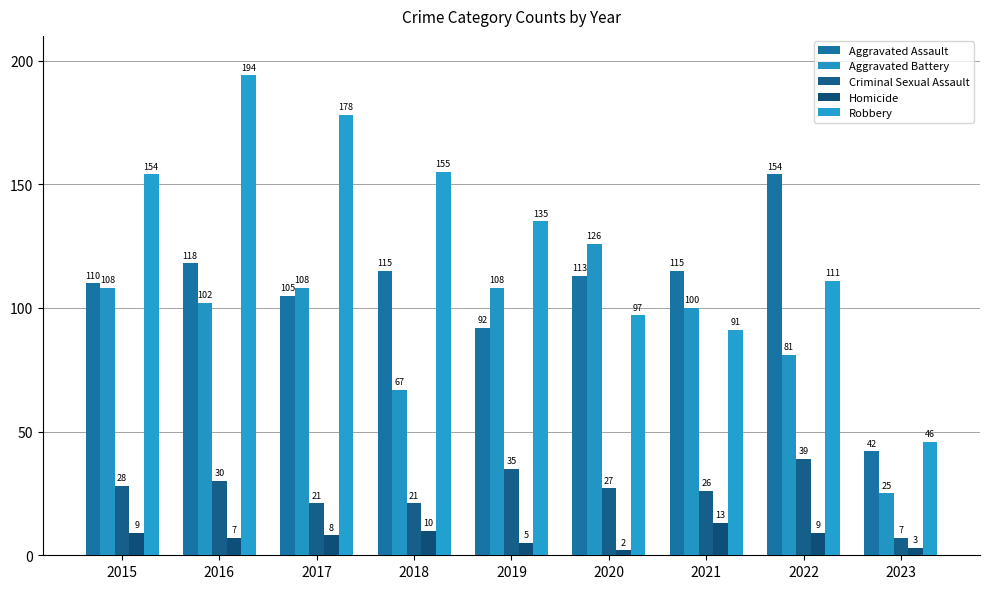

What is the sum of all Robbery values?

1161